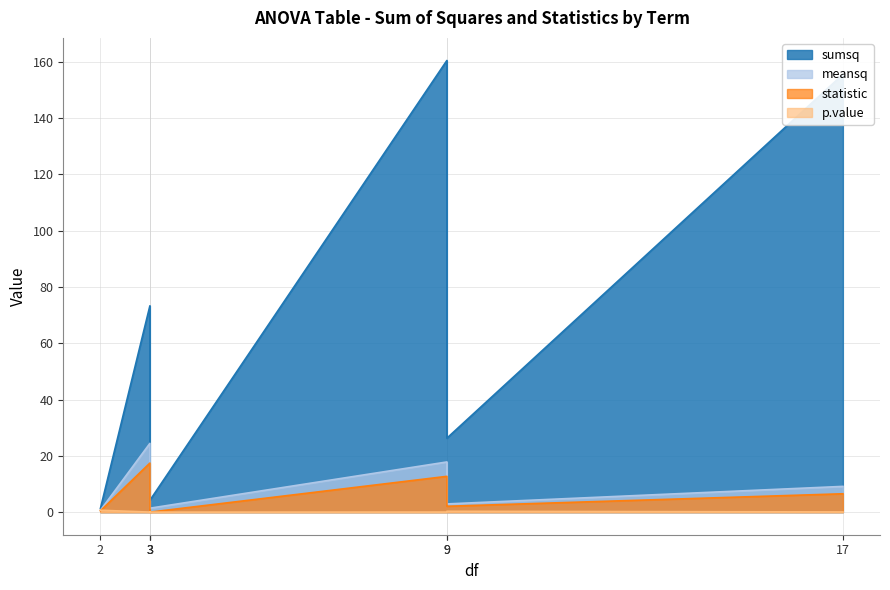

What position from the left is Residuals?

7